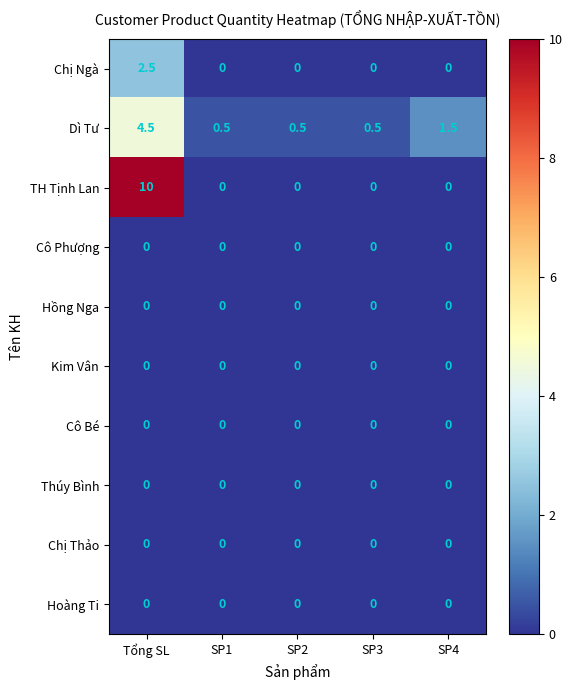

What is the spread (max minus min) of values at SP1?

0.5